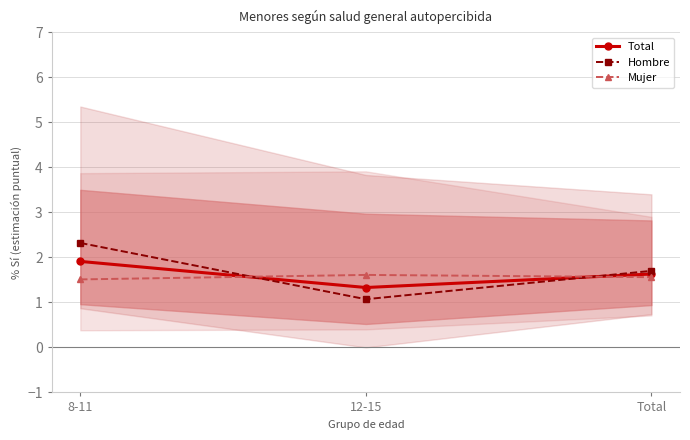

What is the difference between the maximum and minimum values in the Hombre series?

1.2